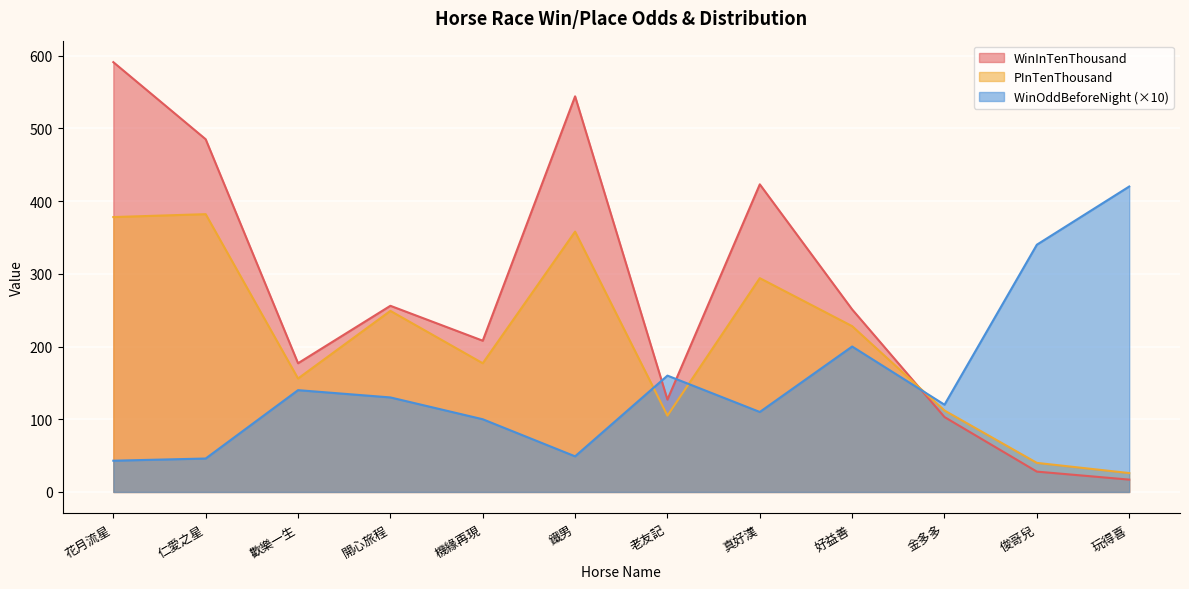

The value of WinOddBeforeNight at 俊哥兒 is 223. True or false?

False